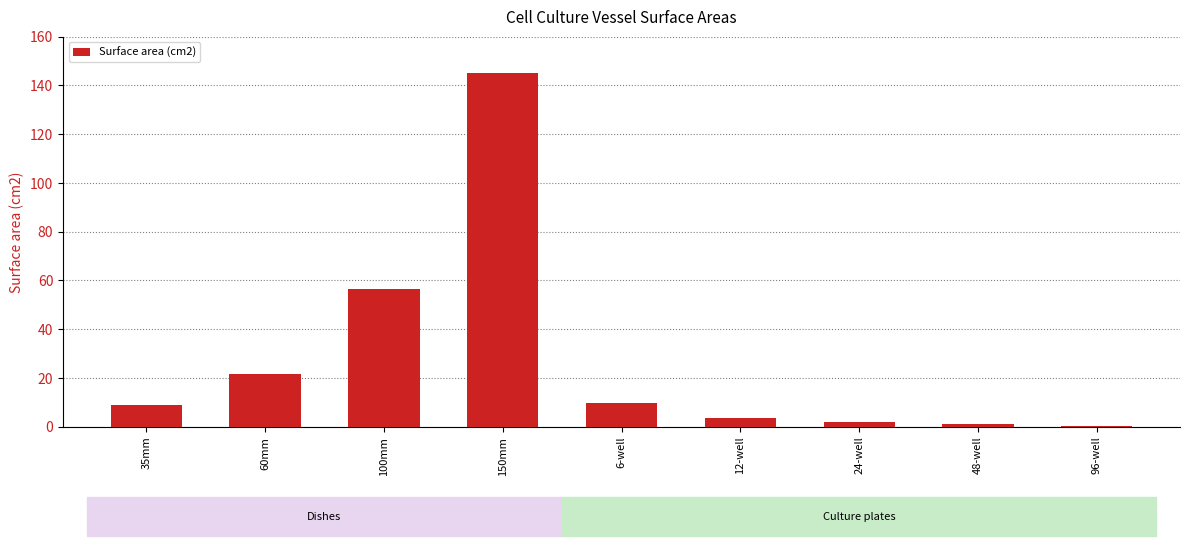

What is the maximum value shown in the chart?

145.0